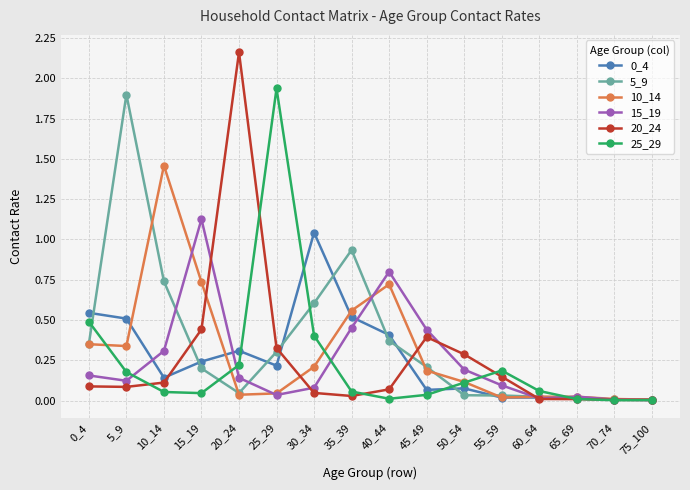

Which series has the largest total across all categories?

5_9